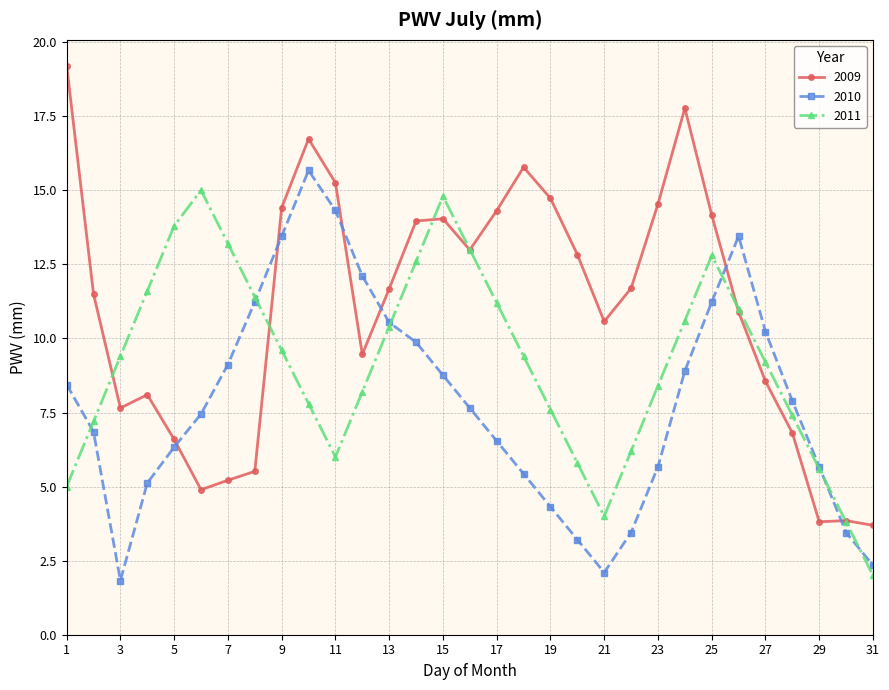

At how many categories does at least one series exceed 3?

31